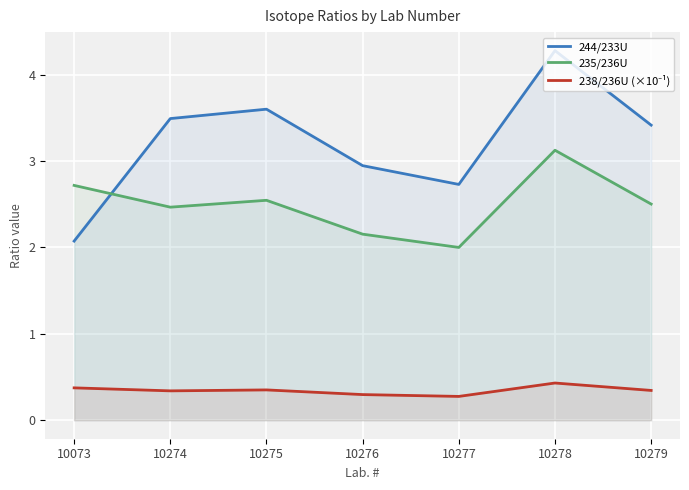

Reading left to right, list all the values displayed in this chart.

244/233U: 2.1	3.5	3.6	2.9	2.7	4.3	3.4
235/236U: 2.7	2.5	2.5	2.2	2.0	3.1	2.5
238/236U (×10⁻¹): 0.4	0.3	0.4	0.3	0.3	0.4	0.3